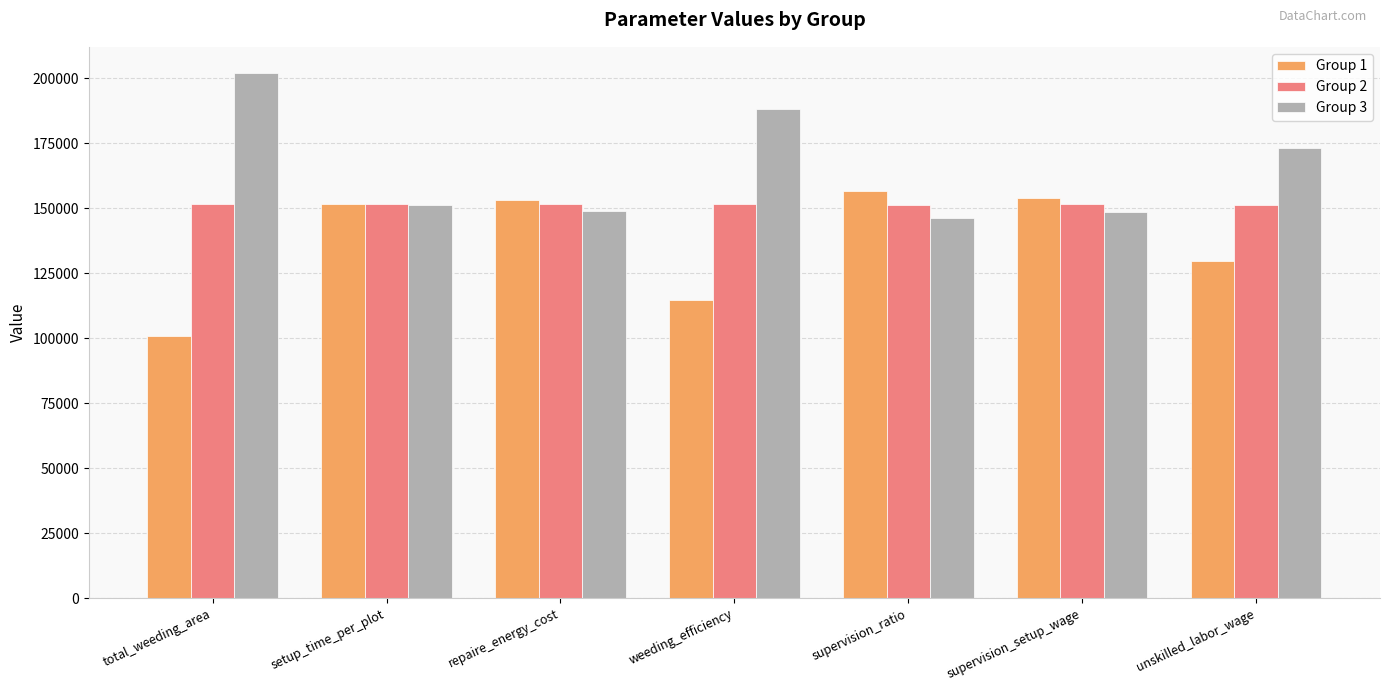

What is the total value across all series at unskilled_labor_wage?

453981.3